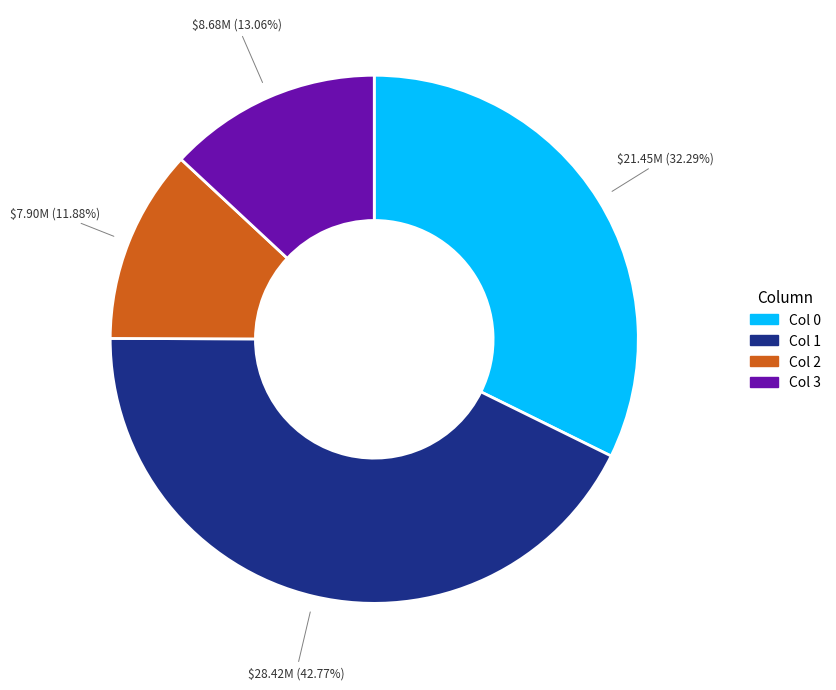

Is it true that Col 0 is 32% of the pie?

True